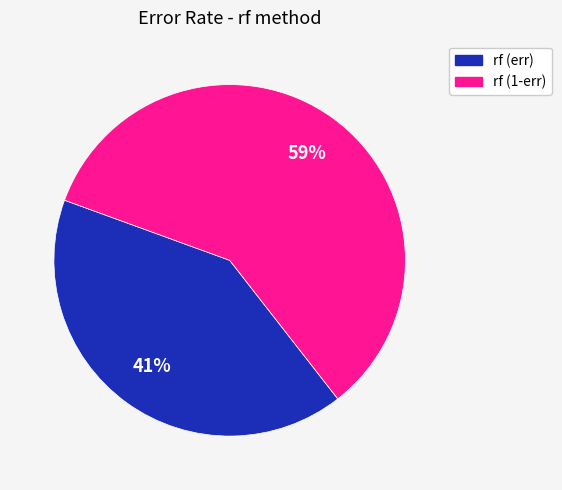

To the nearest percent, what is the difference between the largest and smallest slice percentages?

18%